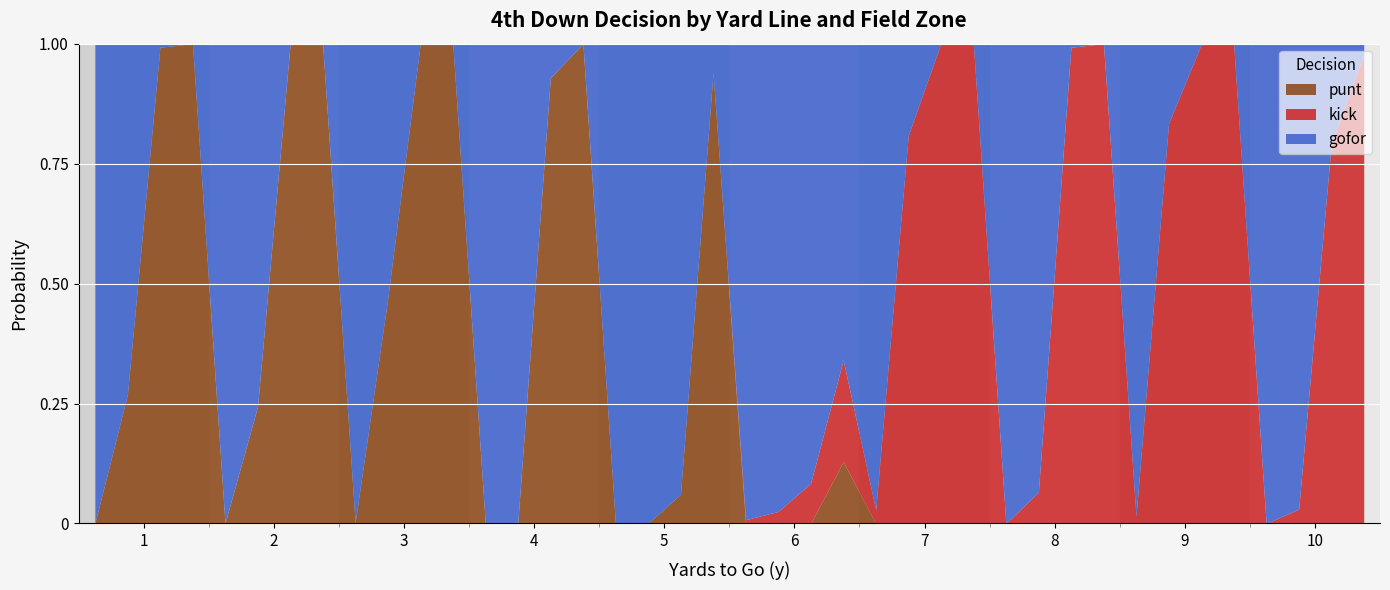

What are all the series names shown in the legend?

punt, kick, gofor